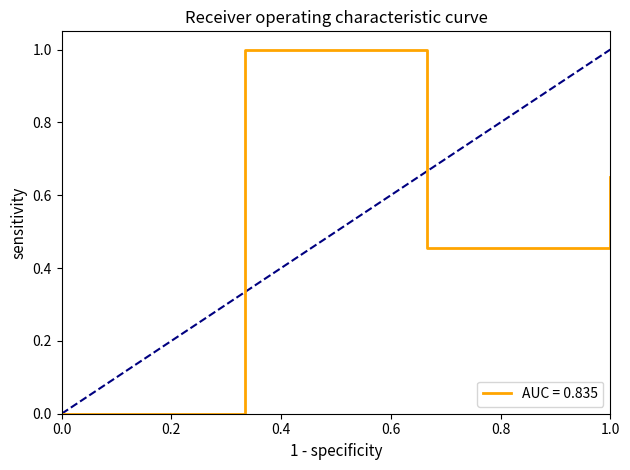

How many interior local valleys does the AUC = 0.835 series have?

1